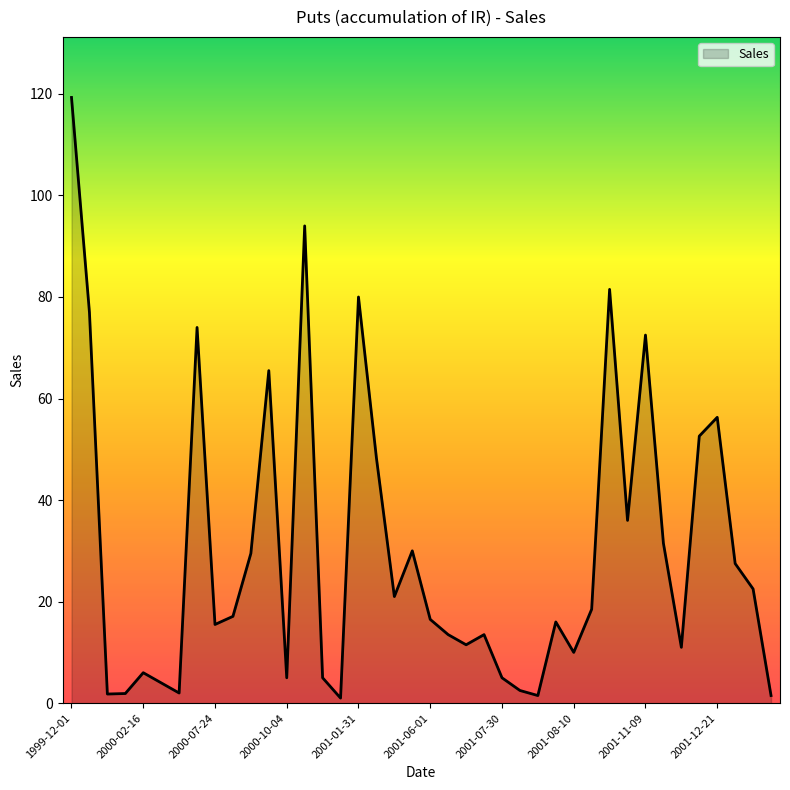

What is the maximum value shown in the chart?

119.3